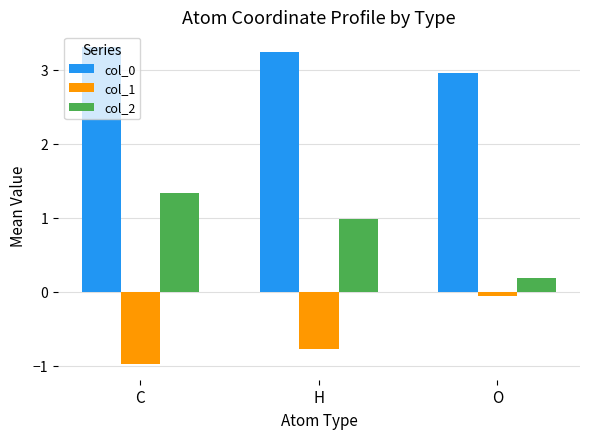

What is the minimum value for col_1?

-1.0